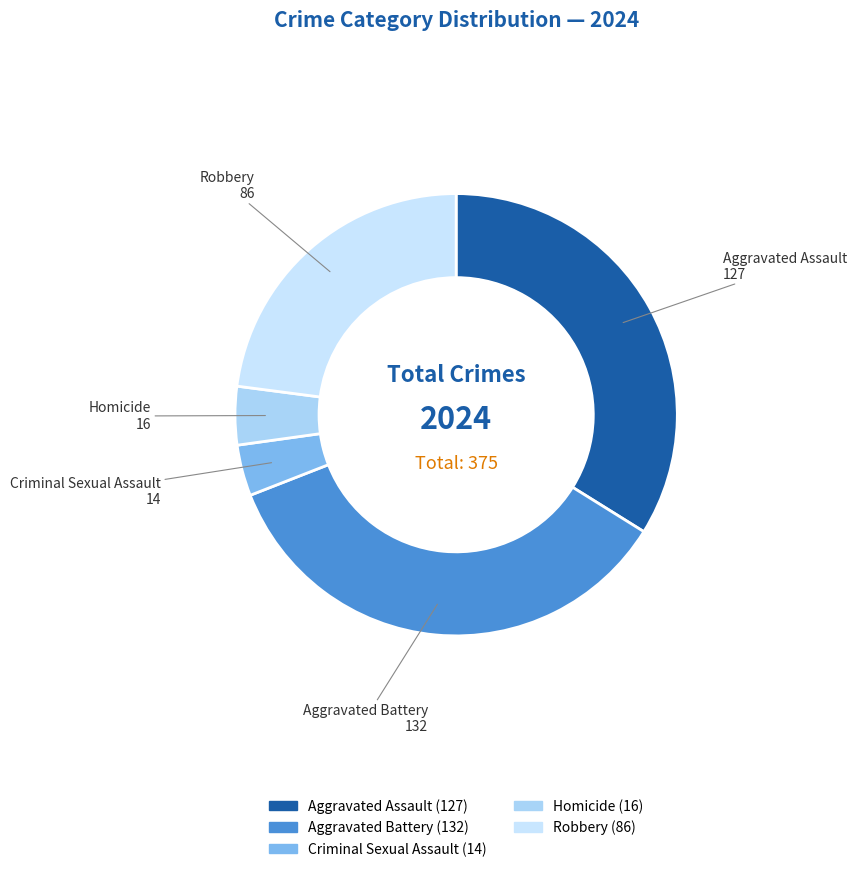

Is it true that Criminal Sexual Assault is 17% of the pie?

False